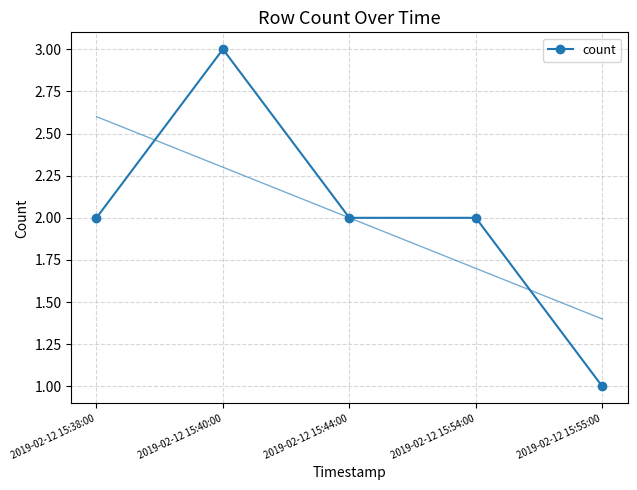

How many distinct data groups are displayed?

1